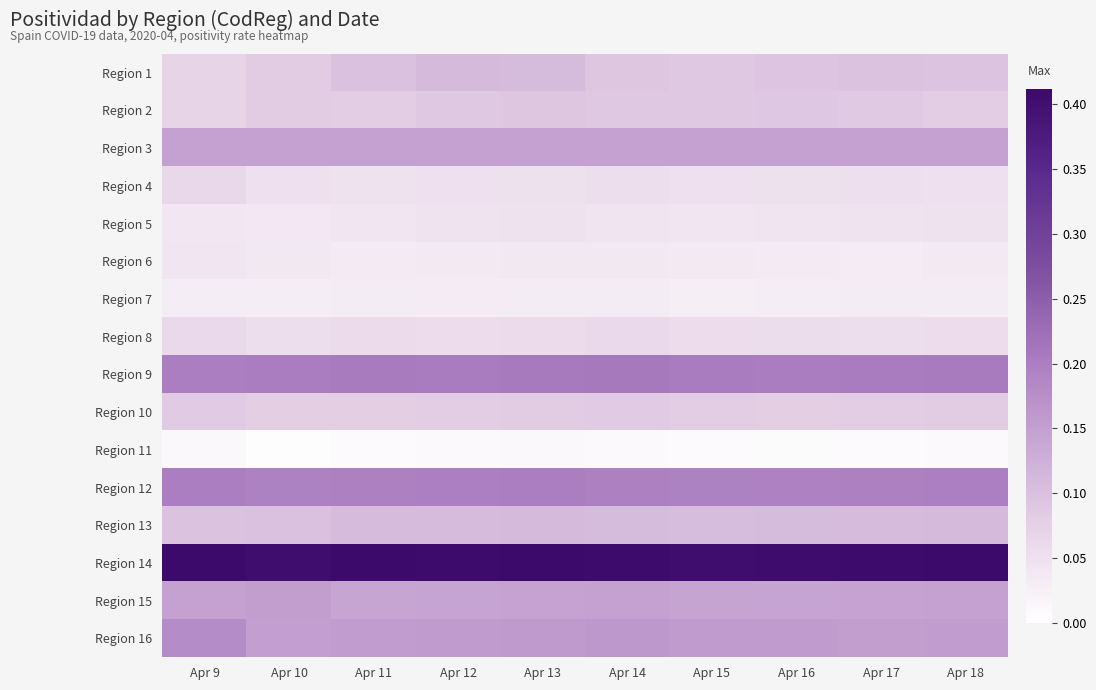

Reading left to right, extract all data points from this chart.

Region 1: Apr 9=0.1	Apr 10=0.1	Apr 11=0.1	Apr 12=0.1	Apr 13=0.1	Apr 14=0.1	Apr 15=0.1	Apr 16=0.1	Apr 17=0.1	Apr 18=0.1
Region 2: Apr 9=0.1	Apr 10=0.1	Apr 11=0.1	Apr 12=0.1	Apr 13=0.1	Apr 14=0.1	Apr 15=0.1	Apr 16=0.1	Apr 17=0.1	Apr 18=0.1
Region 3: Apr 9=0.1	Apr 10=0.1	Apr 11=0.1	Apr 12=0.1	Apr 13=0.1	Apr 14=0.1	Apr 15=0.1	Apr 16=0.1	Apr 17=0.1	Apr 18=0.1
Region 4: Apr 9=0.1	Apr 10=0.1	Apr 11=0.0	Apr 12=0.1	Apr 13=0.0	Apr 14=0.1	Apr 15=0.1	Apr 16=0.0	Apr 17=0.1	Apr 18=0.1
Region 5: Apr 9=0.0	Apr 10=0.0	Apr 11=0.0	Apr 12=0.0	Apr 13=0.0	Apr 14=0.0	Apr 15=0.0	Apr 16=0.0	Apr 17=0.0	Apr 18=0.0
Region 6: Apr 9=0.0	Apr 10=0.0	Apr 11=0.0	Apr 12=0.0	Apr 13=0.0	Apr 14=0.0	Apr 15=0.0	Apr 16=0.0	Apr 17=0.0	Apr 18=0.0
Region 7: Apr 9=0.0	Apr 10=0.0	Apr 11=0.0	Apr 12=0.0	Apr 13=0.0	Apr 14=0.0	Apr 15=0.0	Apr 16=0.0	Apr 17=0.0	Apr 18=0.0
Region 8: Apr 9=0.1	Apr 10=0.1	Apr 11=0.1	Apr 12=0.1	Apr 13=0.1	Apr 14=0.1	Apr 15=0.1	Apr 16=0.1	Apr 17=0.1	Apr 18=0.1
Region 9: Apr 9=0.2	Apr 10=0.2	Apr 11=0.2	Apr 12=0.2	Apr 13=0.2	Apr 14=0.2	Apr 15=0.2	Apr 16=0.2	Apr 17=0.2	Apr 18=0.2
Region 10: Apr 9=0.1	Apr 10=0.1	Apr 11=0.1	Apr 12=0.1	Apr 13=0.1	Apr 14=0.1	Apr 15=0.1	Apr 16=0.1	Apr 17=0.1	Apr 18=0.1
Region 11: Apr 9=0.0	Apr 10=0.0	Apr 11=0.0	Apr 12=0.0	Apr 13=0.0	Apr 14=0.0	Apr 15=0.0	Apr 16=0.0	Apr 17=0.0	Apr 18=0.0
Region 12: Apr 9=0.2	Apr 10=0.2	Apr 11=0.2	Apr 12=0.2	Apr 13=0.2	Apr 14=0.2	Apr 15=0.2	Apr 16=0.2	Apr 17=0.2	Apr 18=0.2
Region 13: Apr 9=0.1	Apr 10=0.1	Apr 11=0.1	Apr 12=0.1	Apr 13=0.1	Apr 14=0.1	Apr 15=0.1	Apr 16=0.1	Apr 17=0.1	Apr 18=0.1
Region 14: Apr 9=0.4	Apr 10=0.4	Apr 11=0.4	Apr 12=0.4	Apr 13=0.4	Apr 14=0.4	Apr 15=0.4	Apr 16=0.4	Apr 17=0.4	Apr 18=0.4
Region 15: Apr 9=0.1	Apr 10=0.2	Apr 11=0.1	Apr 12=0.1	Apr 13=0.1	Apr 14=0.1	Apr 15=0.1	Apr 16=0.1	Apr 17=0.1	Apr 18=0.1
Region 16: Apr 9=0.2	Apr 10=0.1	Apr 11=0.2	Apr 12=0.2	Apr 13=0.2	Apr 14=0.2	Apr 15=0.2	Apr 16=0.2	Apr 17=0.2	Apr 18=0.2